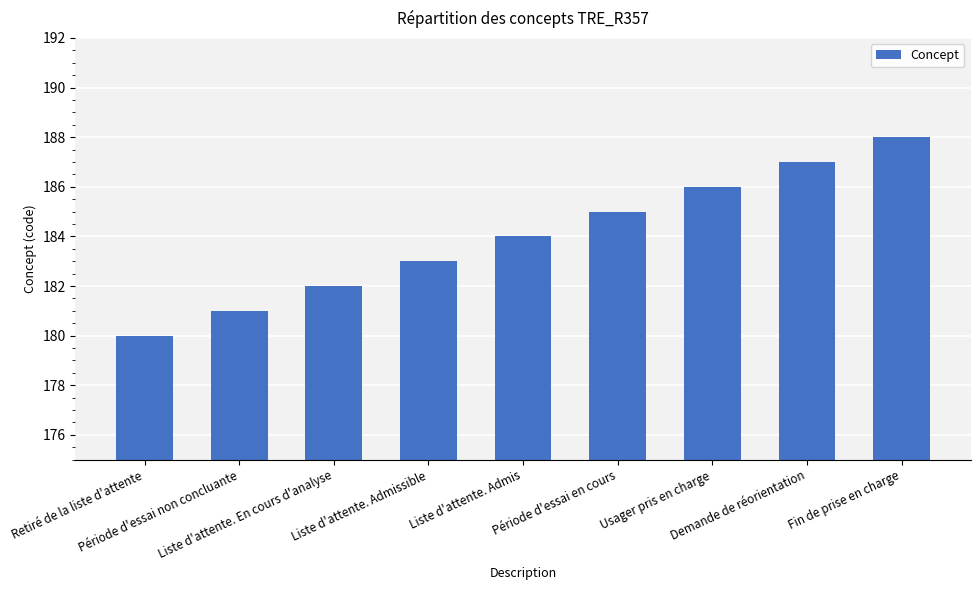

What is the difference between the values at Période d'essai non concluante and Demande de réorientation?

6